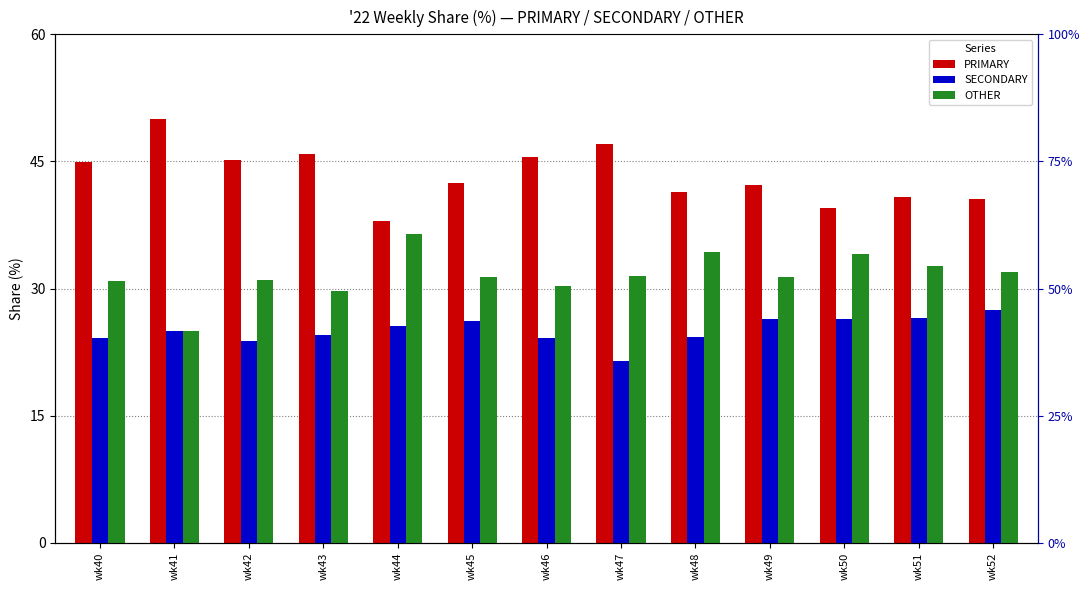

Read the OTHER value at wk41.

25.0